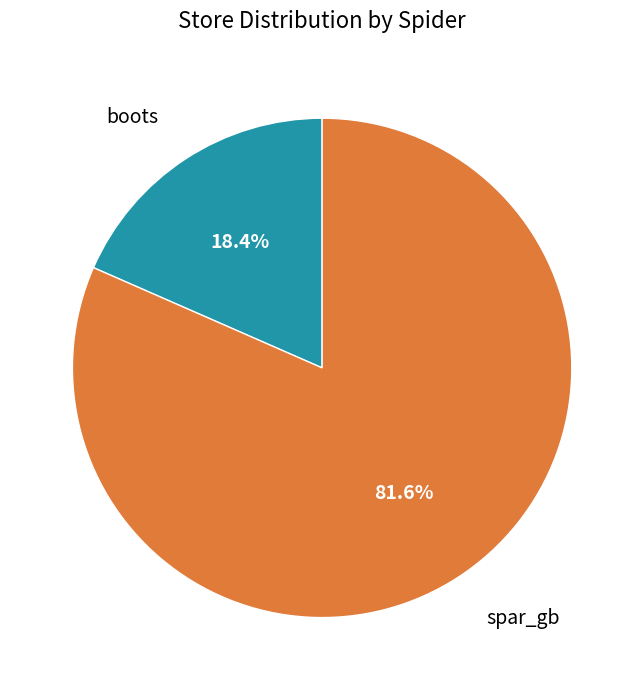

True or false: spar_gb accounts for 82% of the total.

True